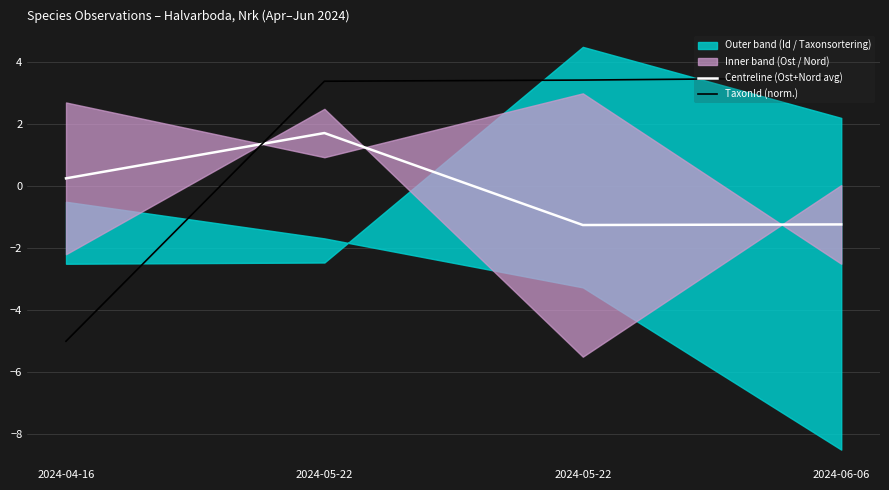

Between which two adjacent categories do TaxonId (norm.) and Centreline (Ost+Nord avg) first intersect?

2024-04-16 and 2024-05-22